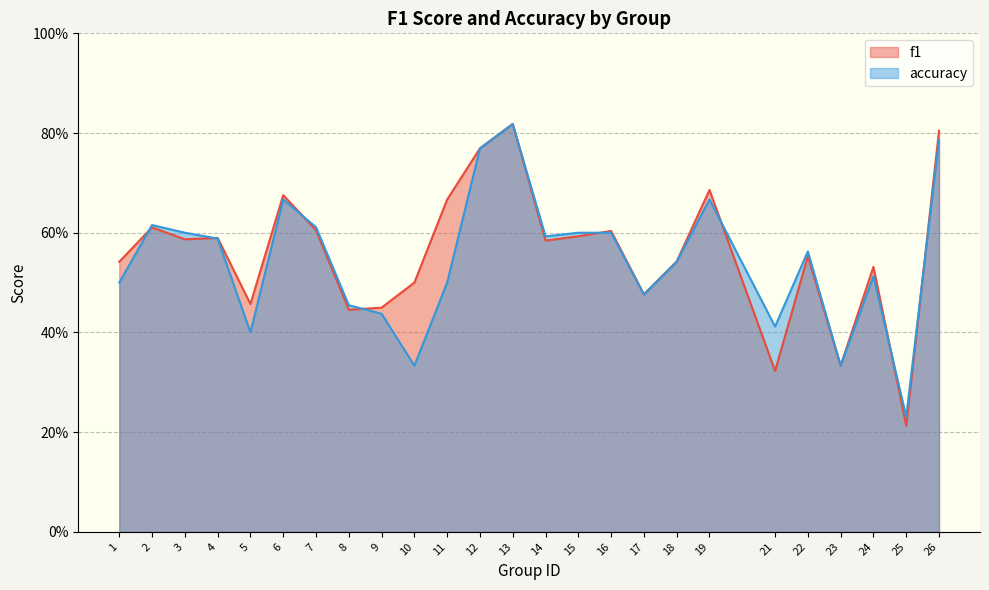

How many lines are shown in the chart?

2